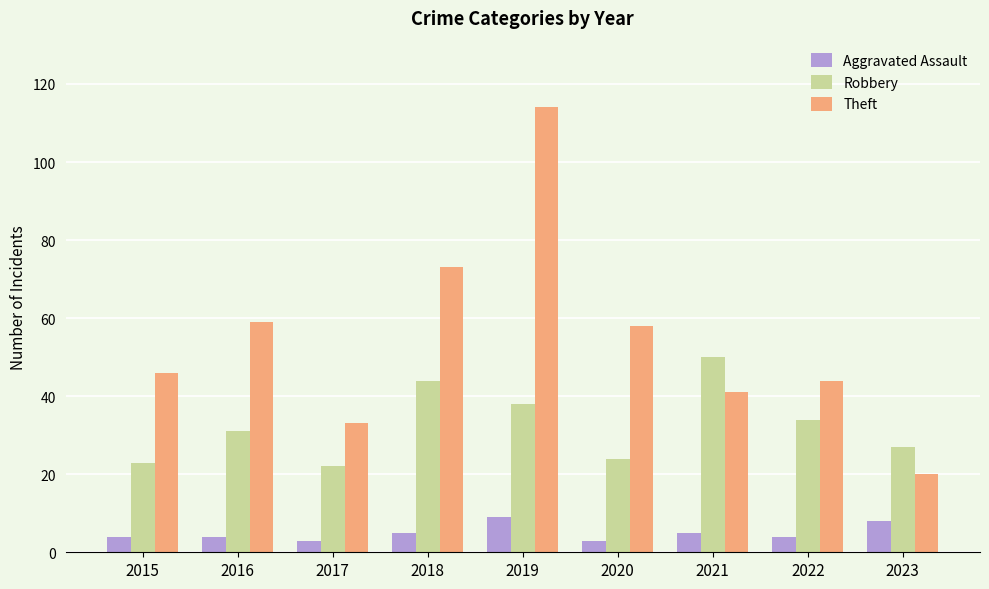

At which category is the sum across all series the highest?

2019